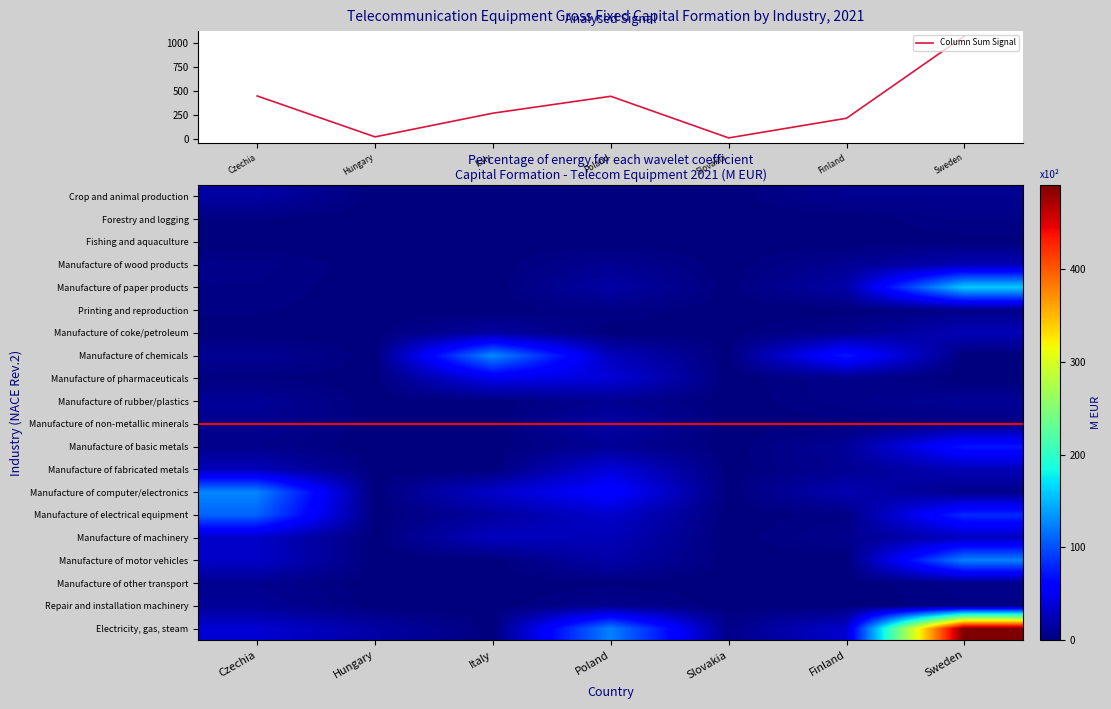

List the labels in order of Crop and animal production value, largest first.

Czechia, Finland, Sweden, Poland, Hungary, Slovakia, Italy